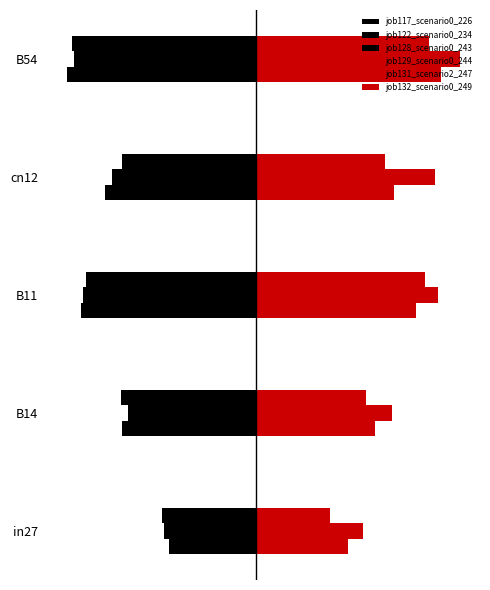

What are all the series names shown in the legend?

job117_scenario0_226, job122_scenario0_234, job128_scenario0_243, job129_scenario0_244, job131_scenario2_247, job132_scenario0_249